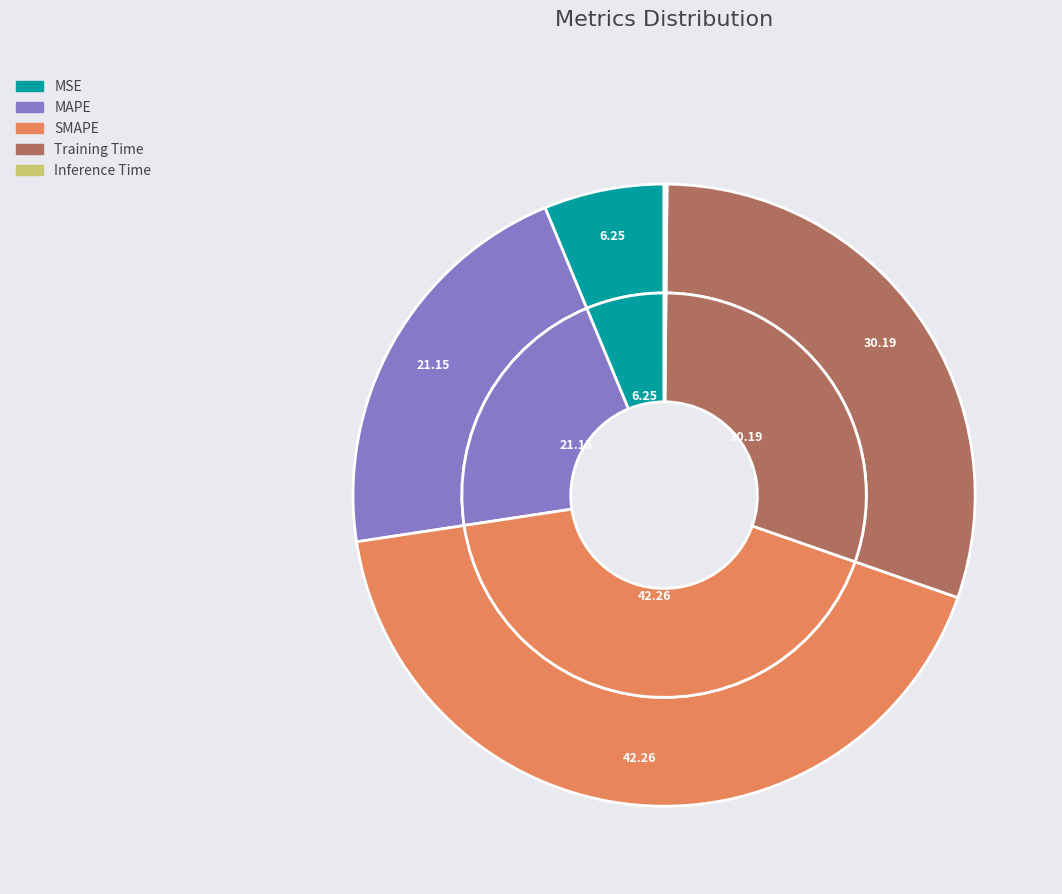

Is Training Time the majority of the pie?

No